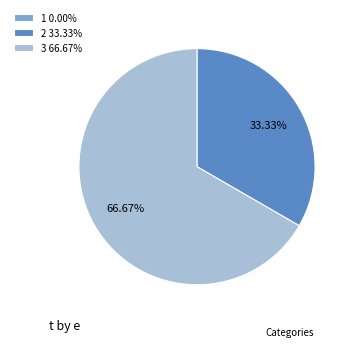

Which has a higher value, 3 or 2?

3